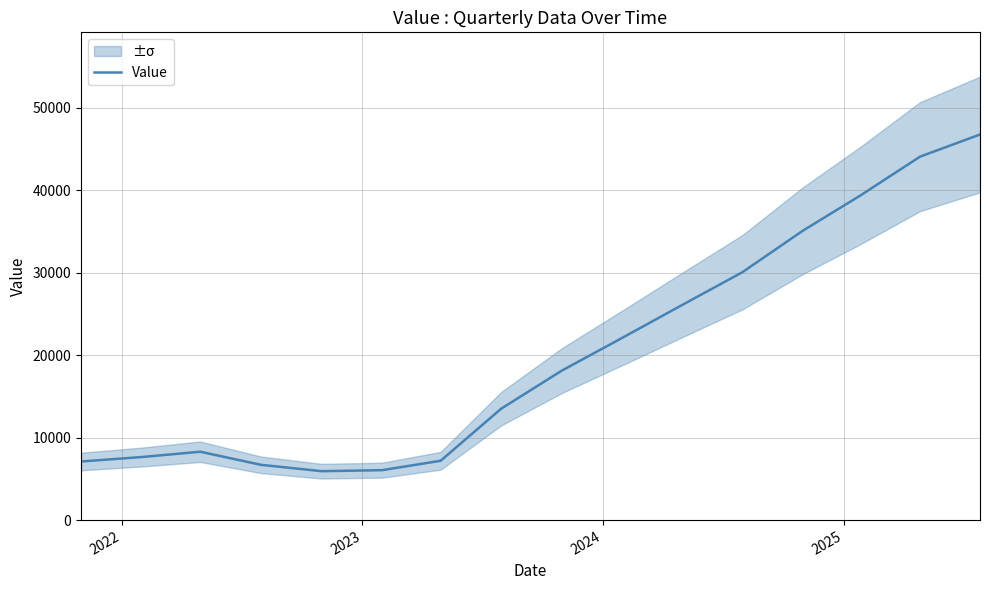

What is the lowest value of the Value series?

5931